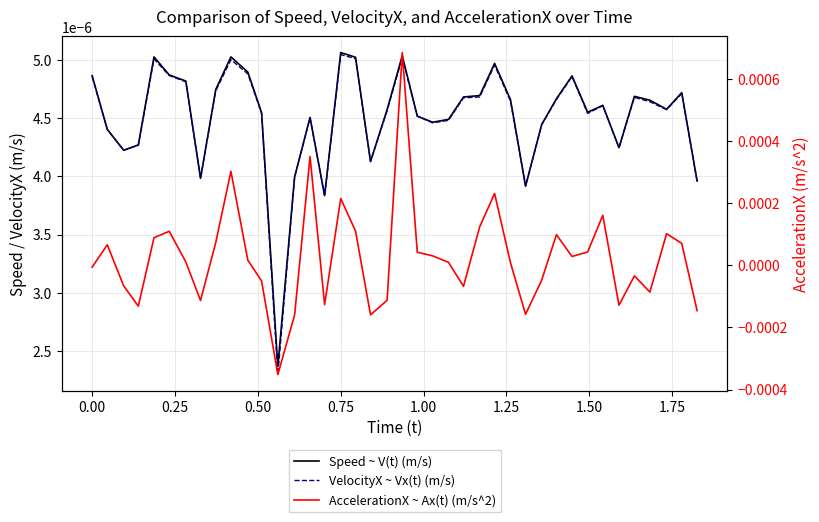

Which series has the largest range (max minus min)?

AccelerationX ~ Ax(t) (m/s^2)